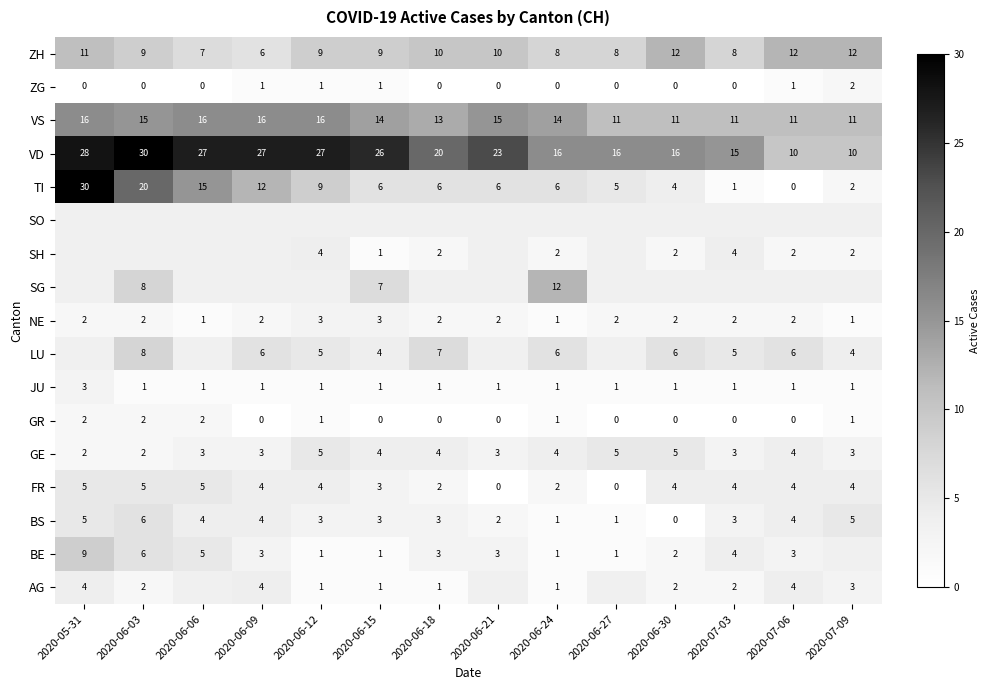

Where does the FR series first go above 4?

2020-05-31